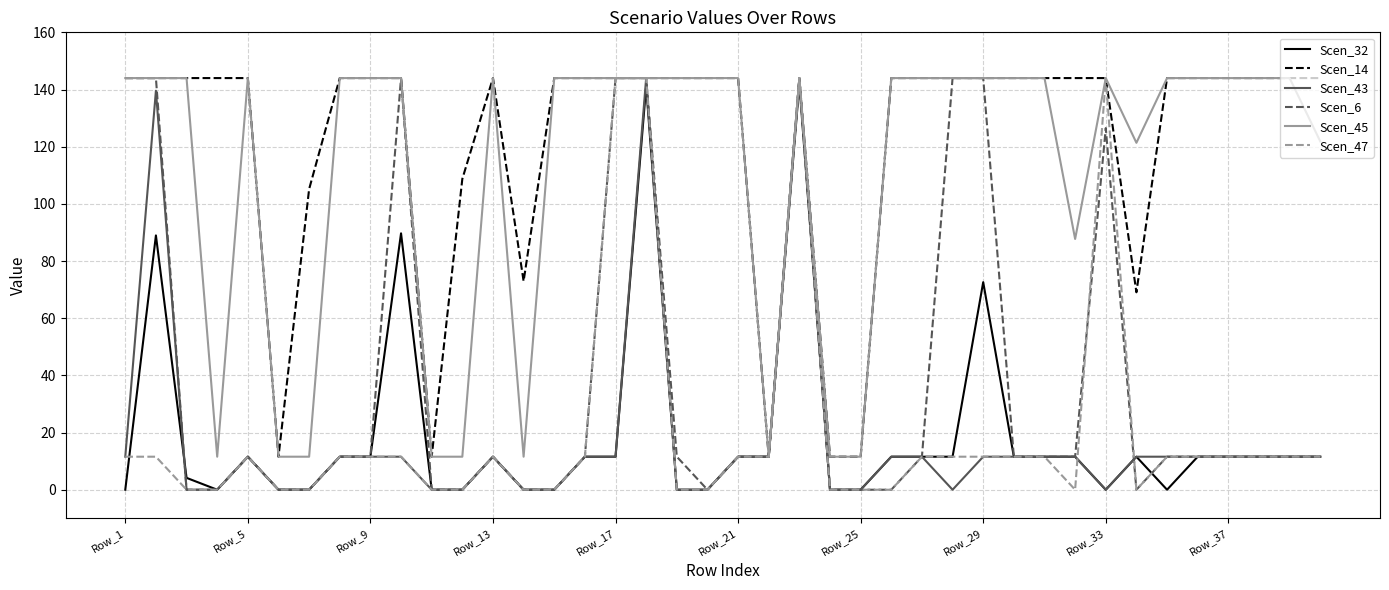

At how many categories does at least one series exceed 37?

35